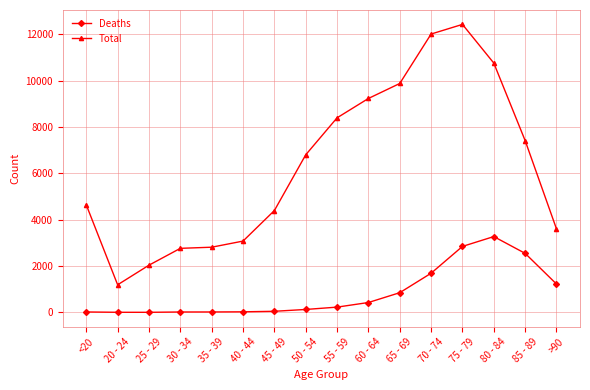

The value of Total at >90 is 3604. True or false?

True